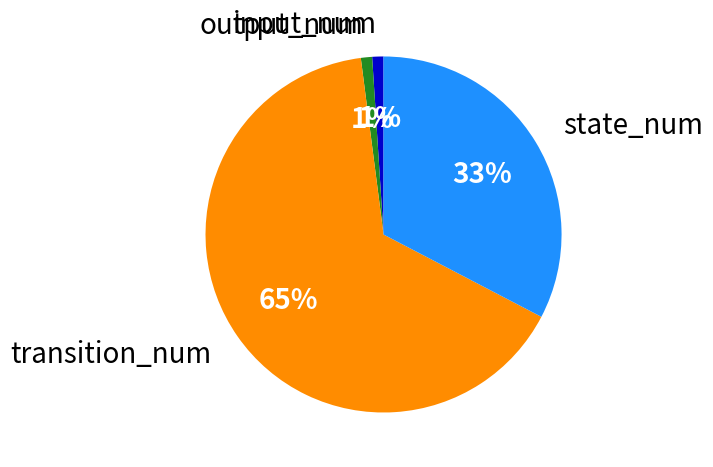

Does any single category account for the majority?

Yes